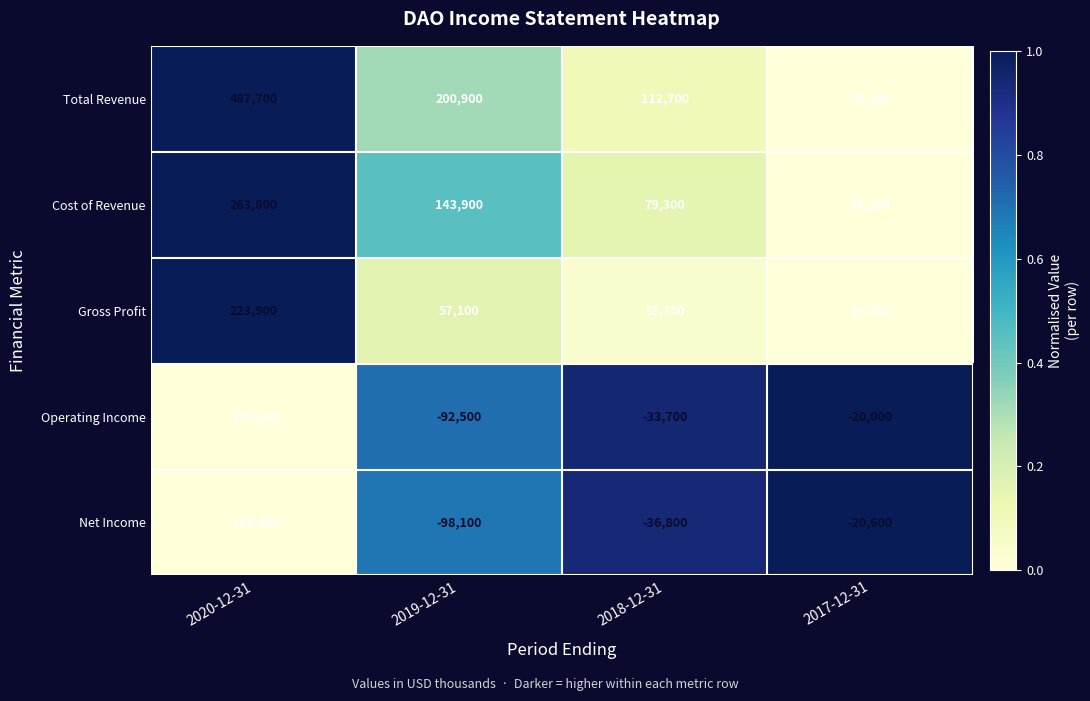

How many categories are shown in the chart?

4